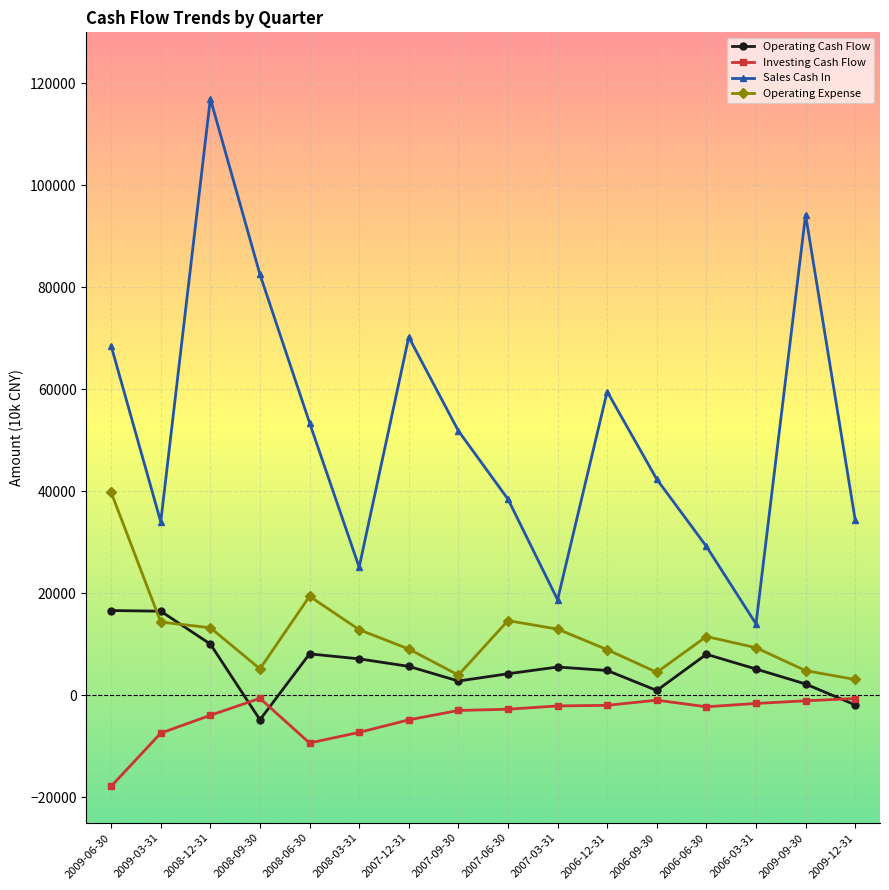

At 2007-06-30, list the series in order from smallest to largest.

Investing Cash Flow, Operating Cash Flow, Operating Expense, Sales Cash In